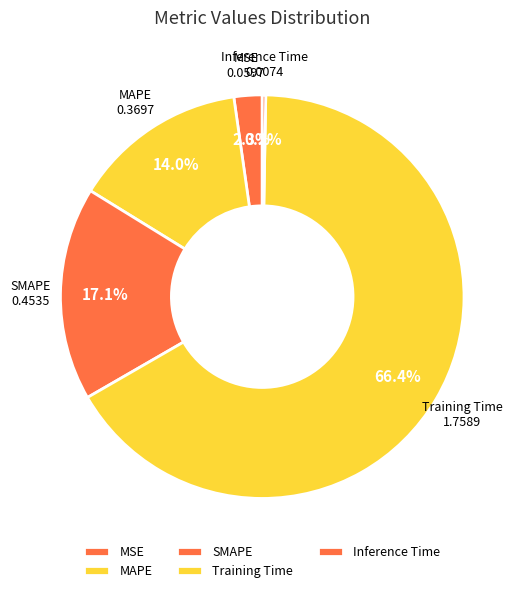

How many segments does this pie chart have?

5